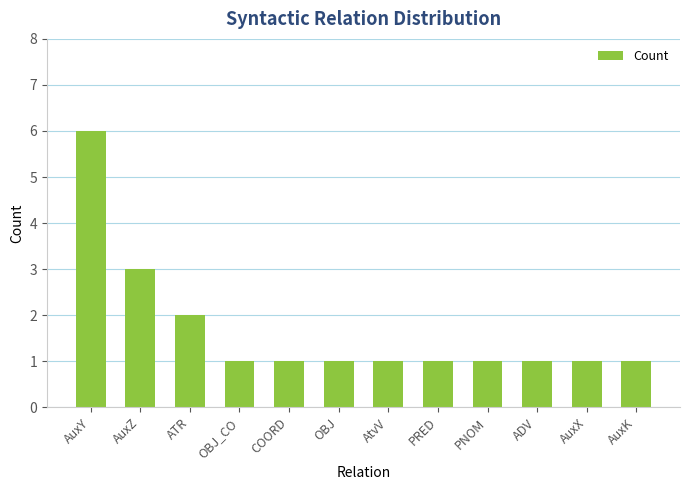

Between ATR and PNOM, which is larger?

ATR